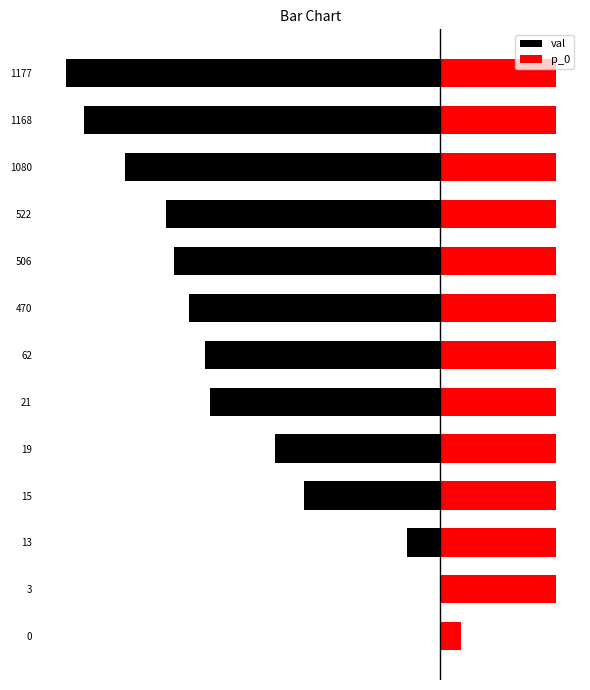

Rank the series by their average value, from highest to lowest.

p_0, val